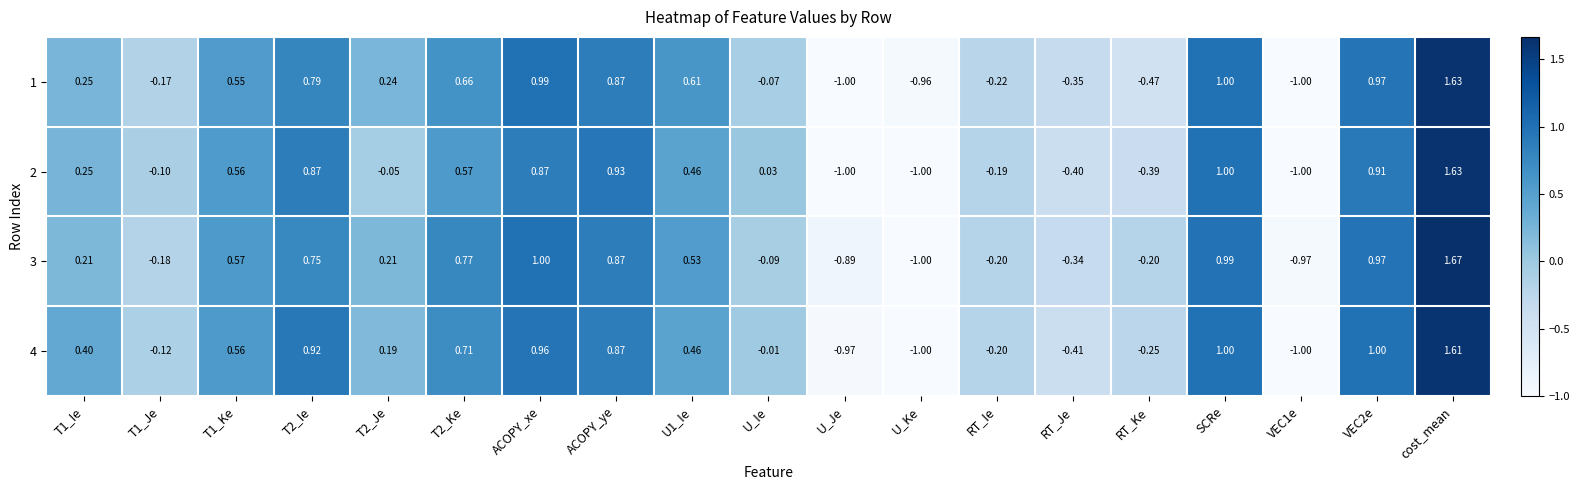

At which category does the chart reach its peak across all series?

cost_mean